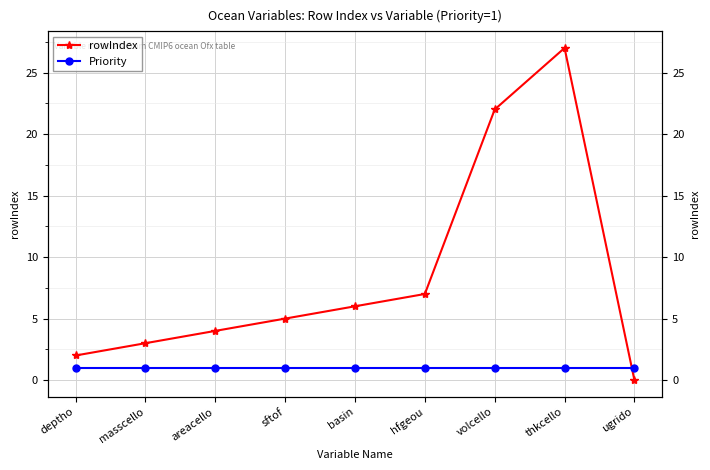

Count the number of categories in the chart.

9